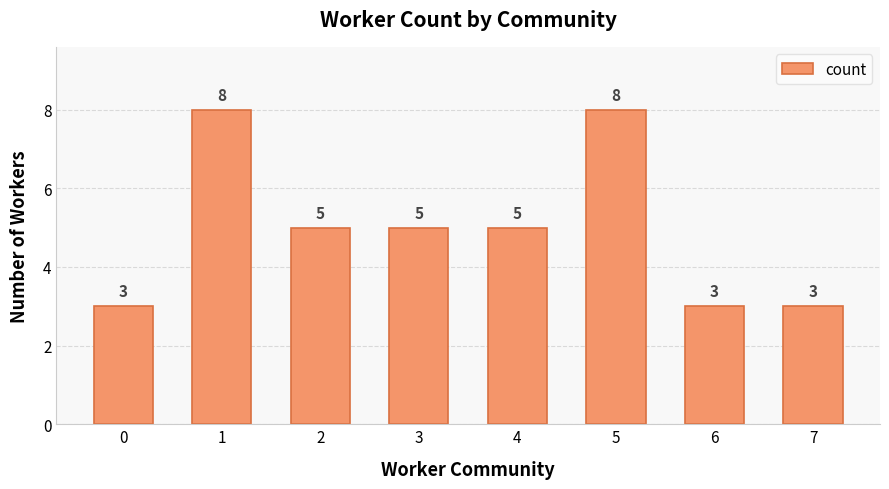

What is the change in value from 0 to 3?

+2